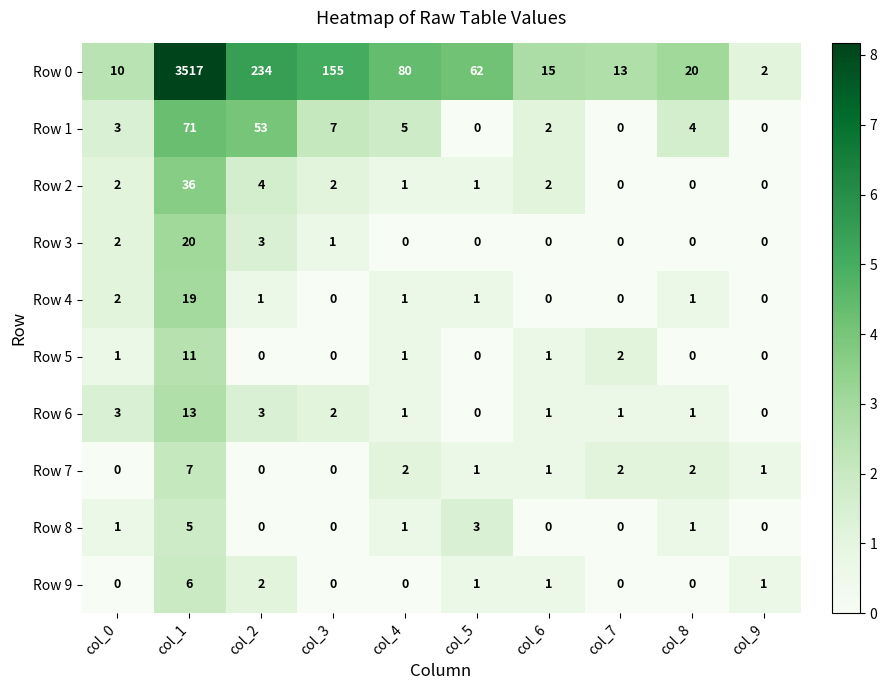

What is the difference between the maximum and minimum values in the Row 4 series?

19